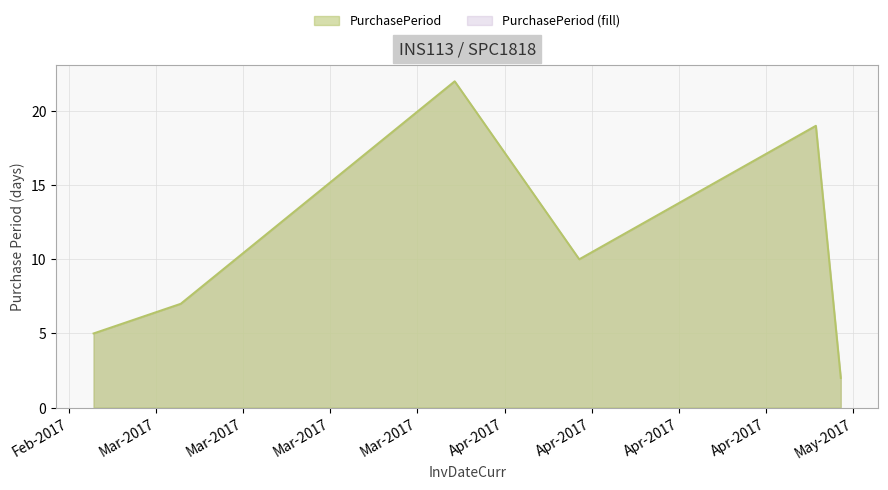

What is the label of the 1st point from the right?

2017-05-01